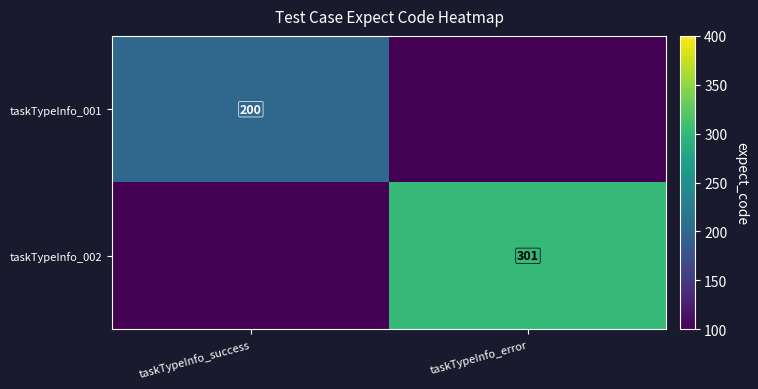

True or false: taskTypeInfo_002 has a value of 301 at taskTypeInfo_error.

True